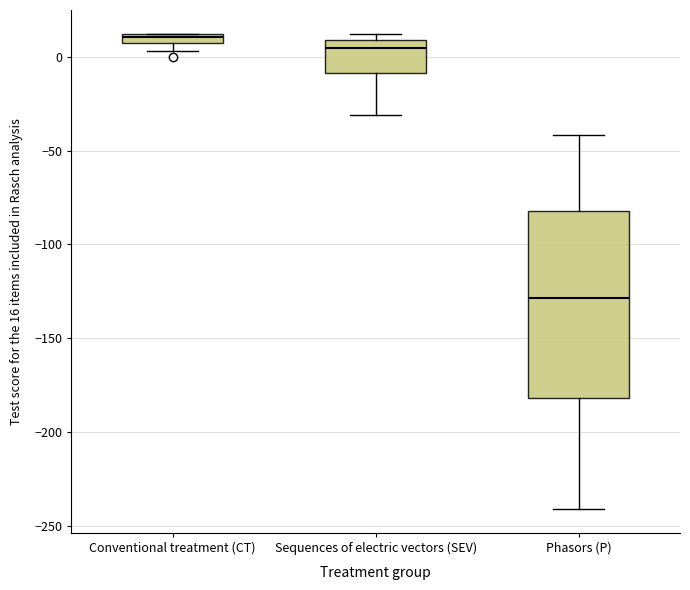

Comparing the boxes themselves (not the whiskers), which one is the tallest?

Phasors (P)